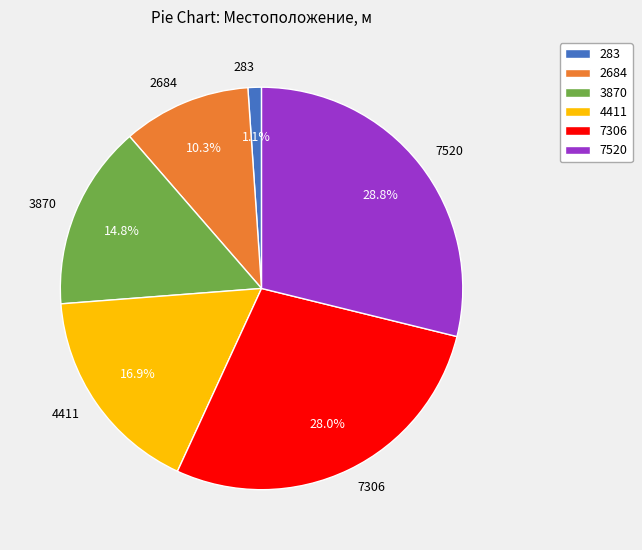

Which category has the smallest portion of the pie?

283